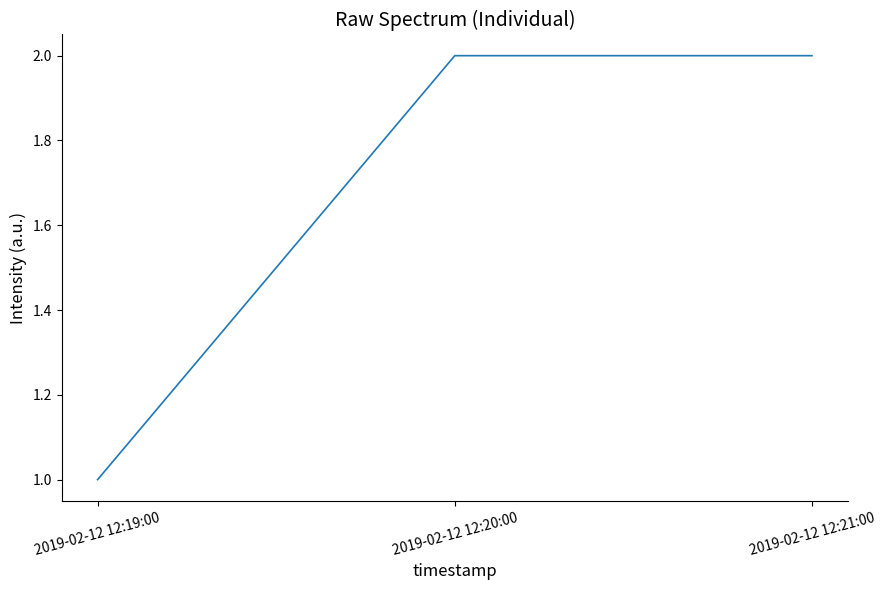

Reading left to right, transcribe all the data shown in this chart.

2019-02-12 12:19:00=1	2019-02-12 12:20:00=2	2019-02-12 12:21:00=2